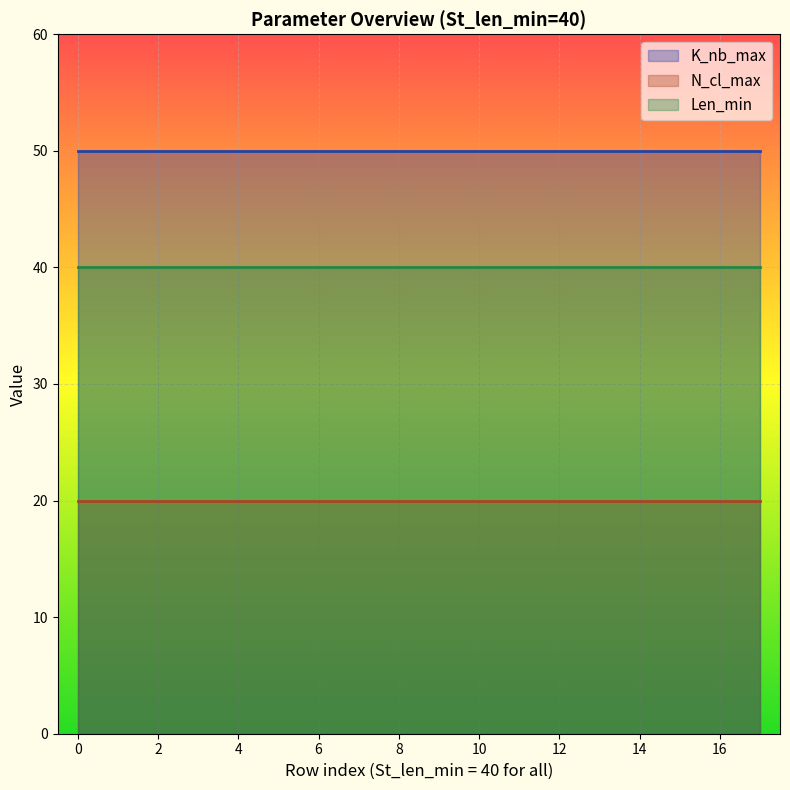

What is the total value across all series at 40?

110